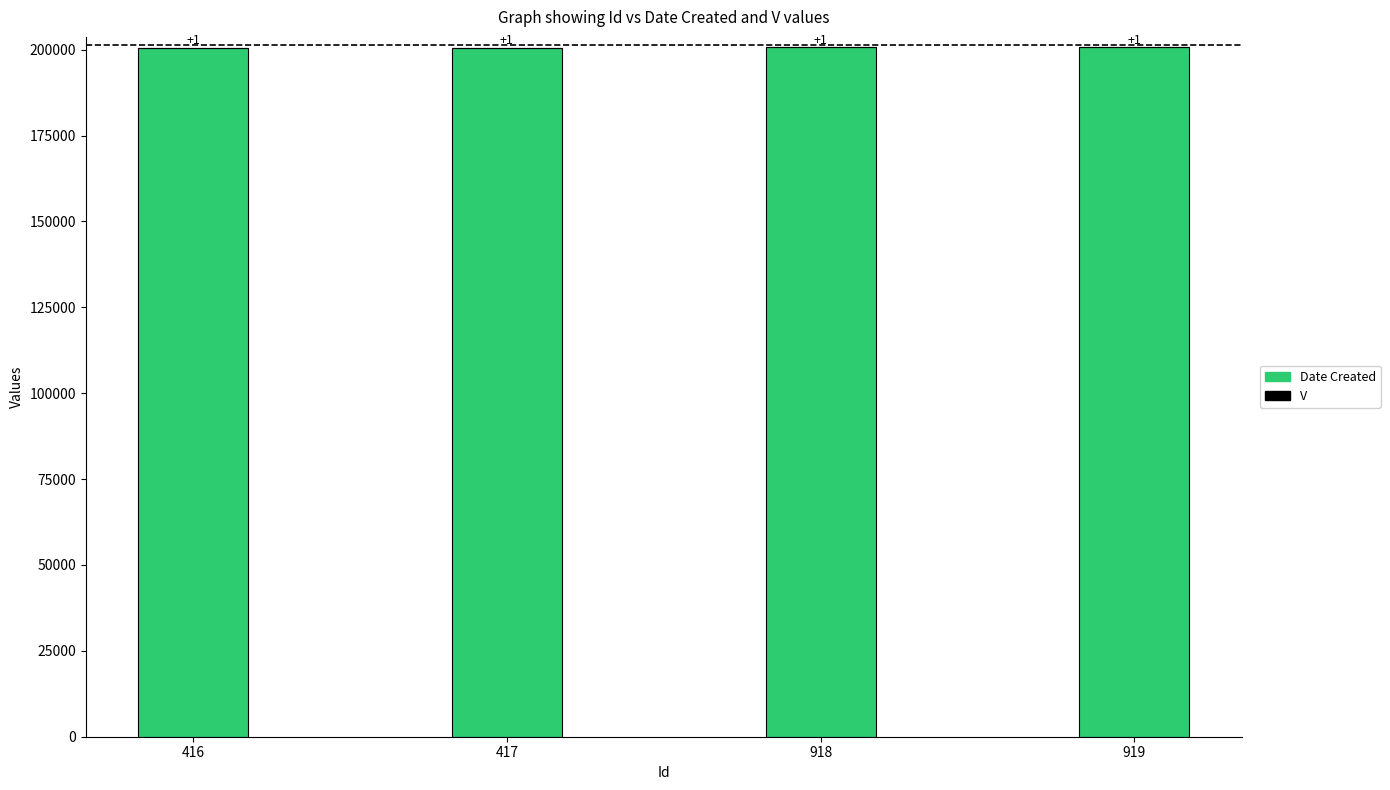

Is it true that Date Created equals 200728 at 919?

True